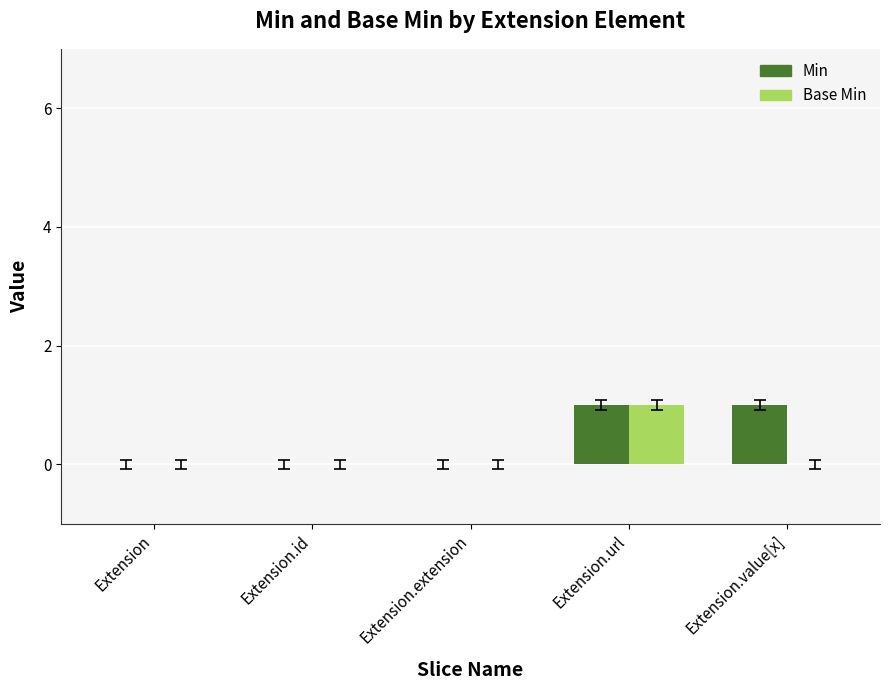

The value of Base Min at Extension.id is 0. True or false?

True